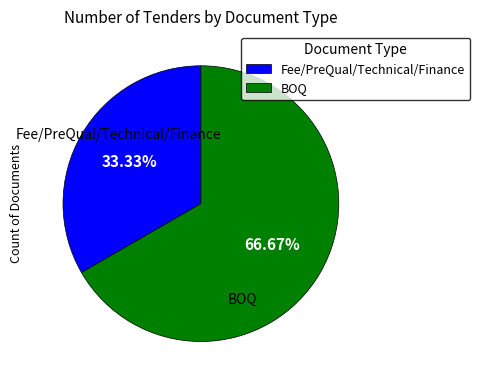

Count the number of slices in the pie.

2